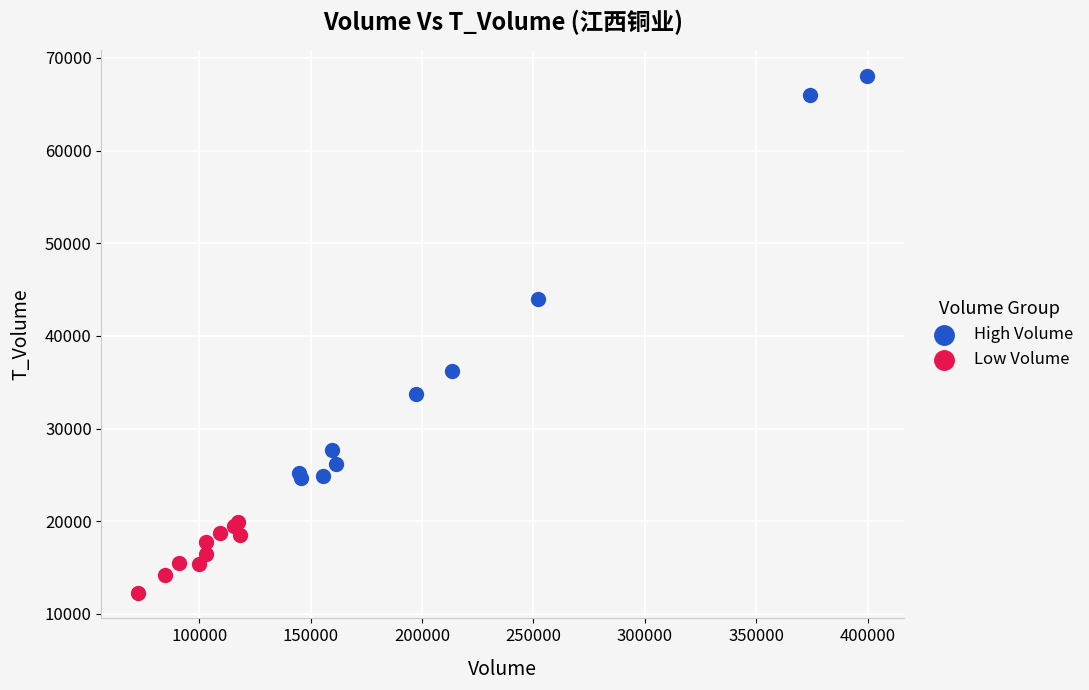

Which series reaches the minimum Y coordinate?

Low Volume